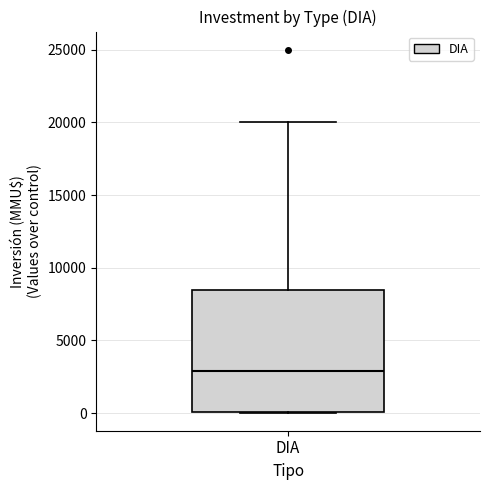

Where is the lower edge of the box for DIA on the y-axis? The values are not printed on the chart, so give them approximately, as read against the axis.

0